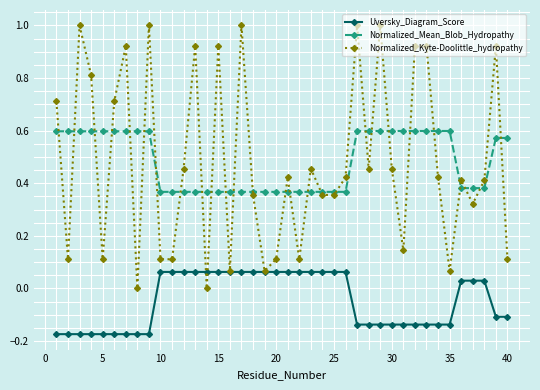

Which series has the widest spread of values?

Normalized_Kyte-Doolittle_hydropathy